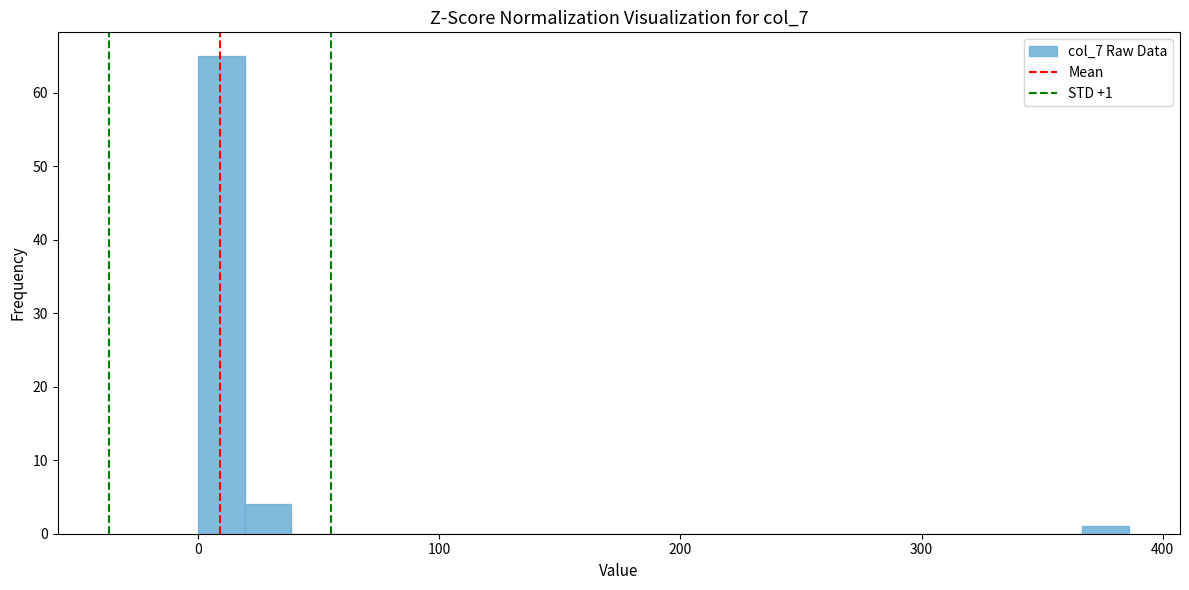

Read against the x-axis, roughly where is the centre of the tallest bar?

10